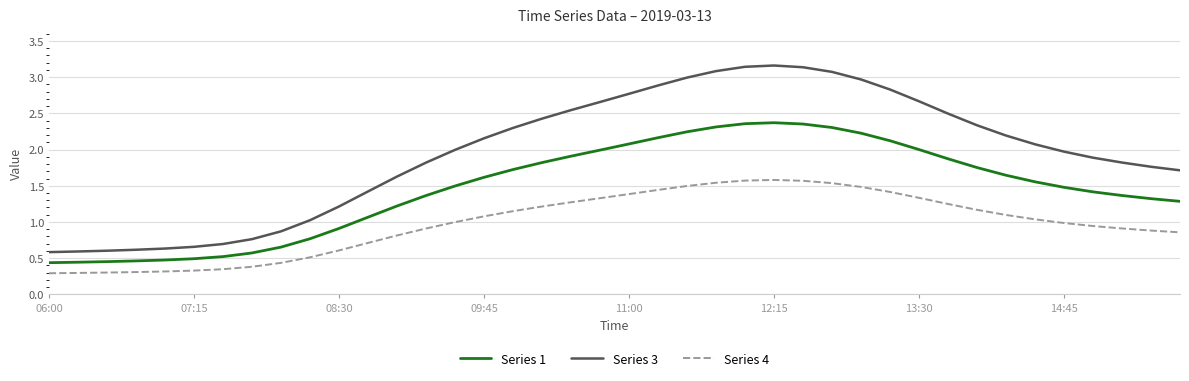

True or false: Series 4 and Series 1 cross at least once.

False